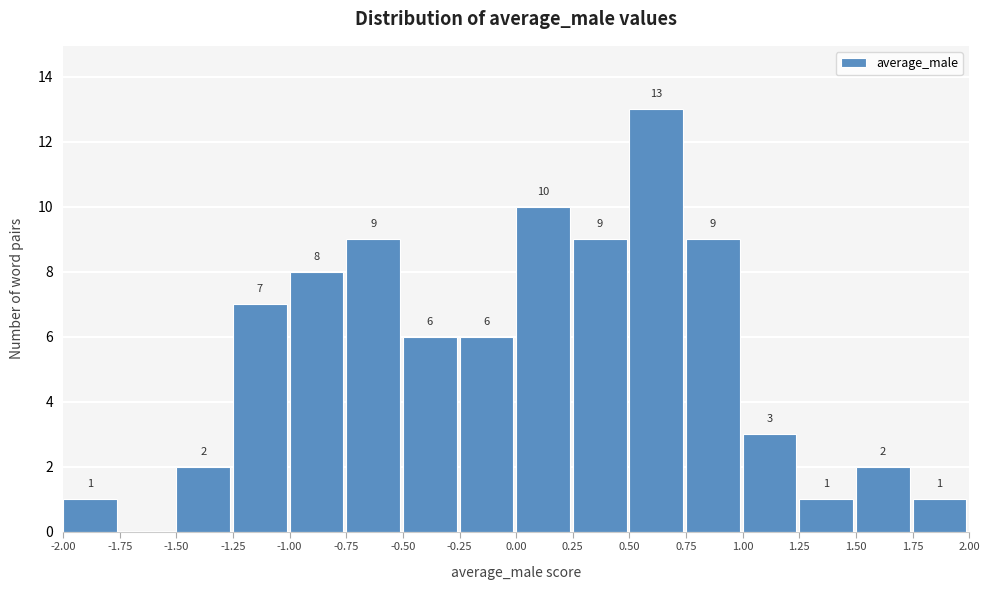

Which range on the x-axis has the tallest bar?

0.50 to 0.75